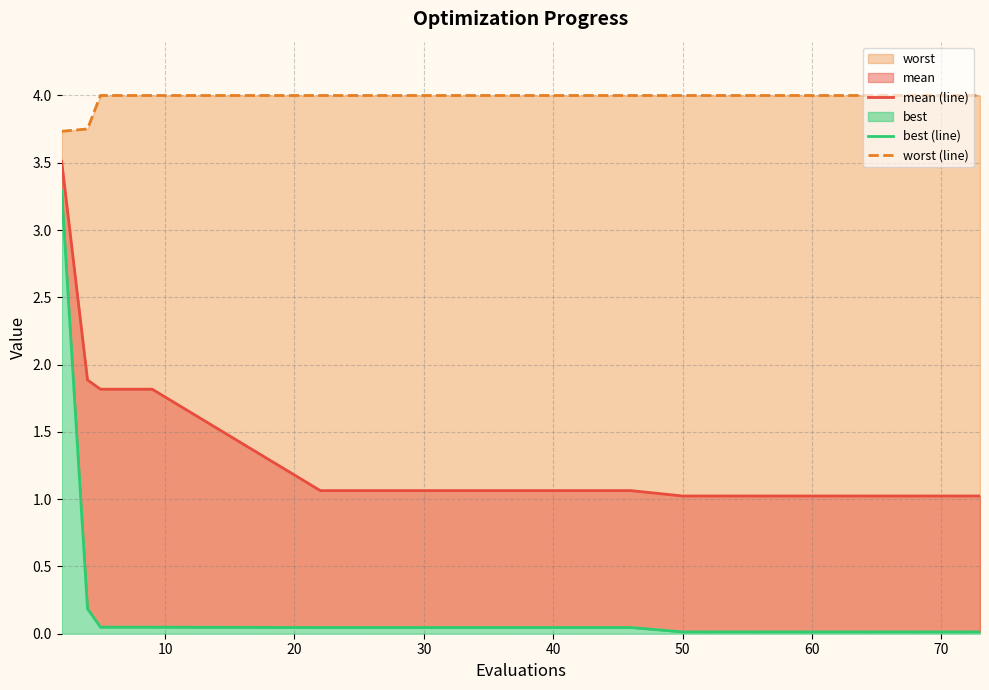

True or false: best (line) and mean (line) intersect in this chart.

False